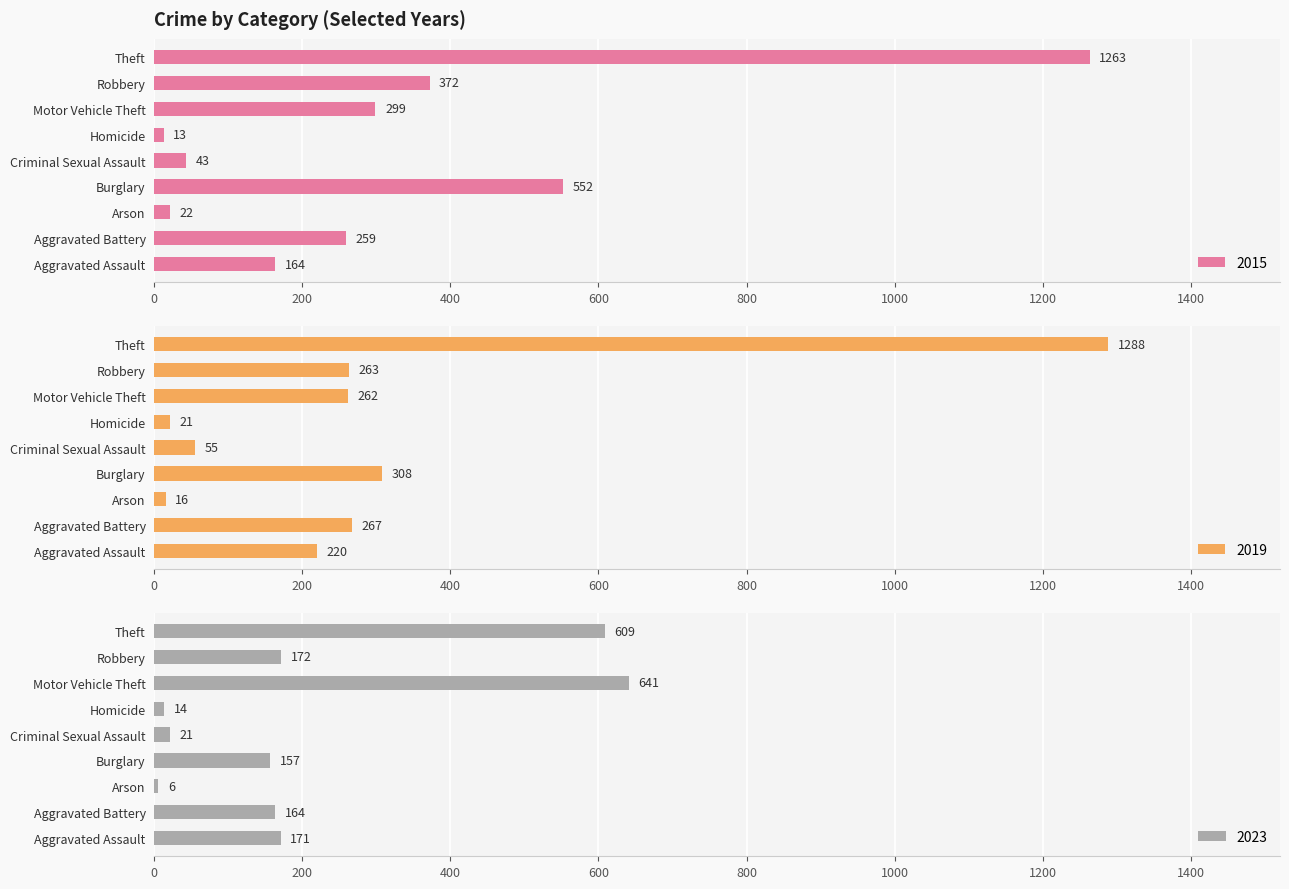

How many values in the 2023 series are below 164?

4